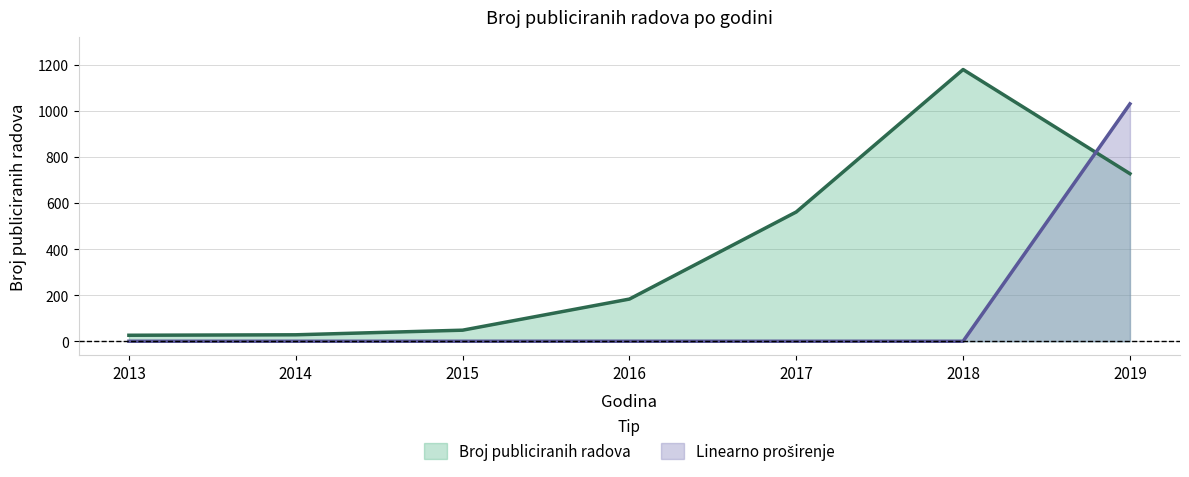

Reading right to left, extract all data points from this chart.

Broj publiciranih radova: 727	1179	561	183	48	28	26
Linearno proširenje: 1030	0	0	0	0	0	0